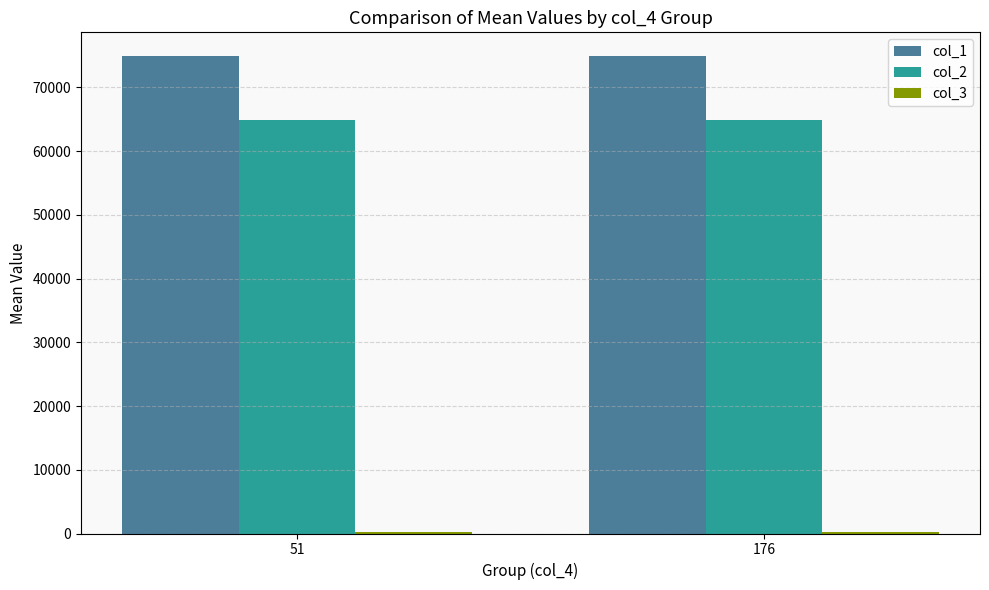

Is the value of col_2 at 51 greater than the value of col_1 at 51?

No